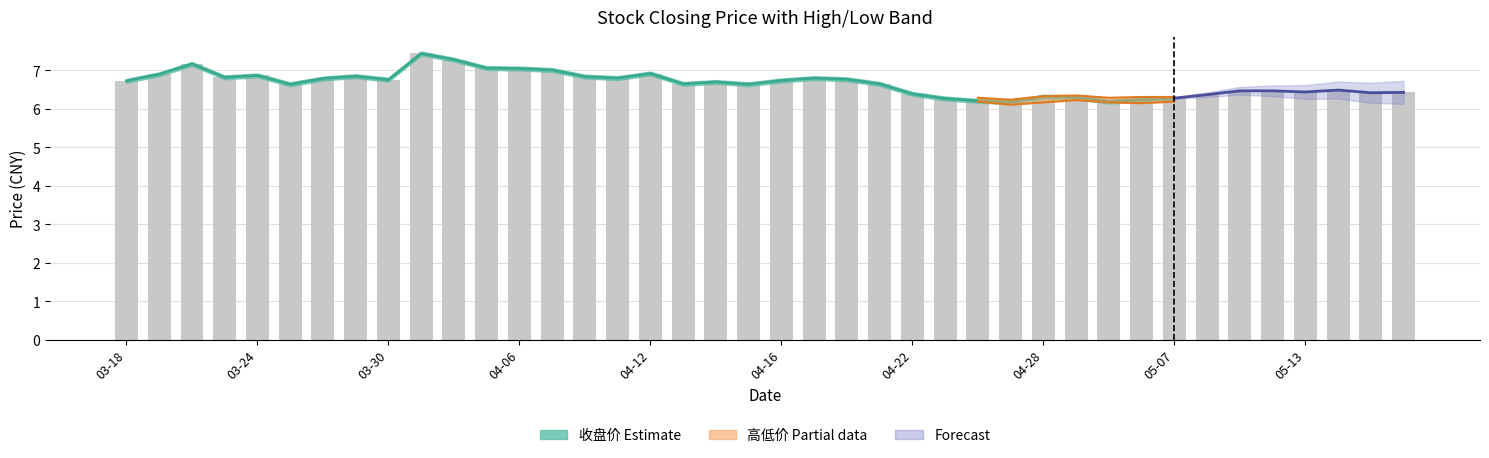

The value at 21 is 6.8. True or false?

True